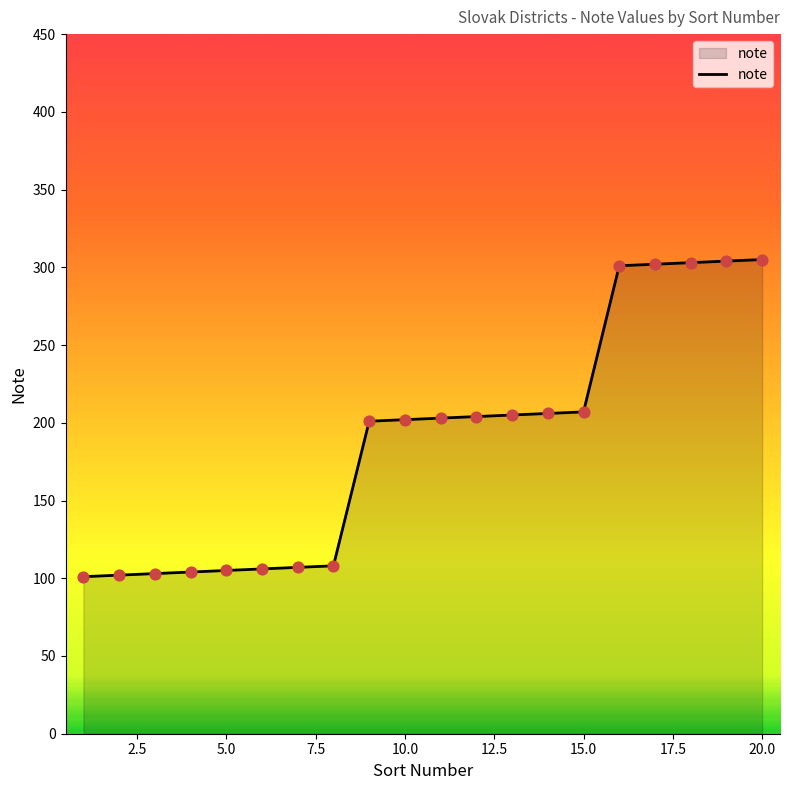

What is the smallest value displayed?

101